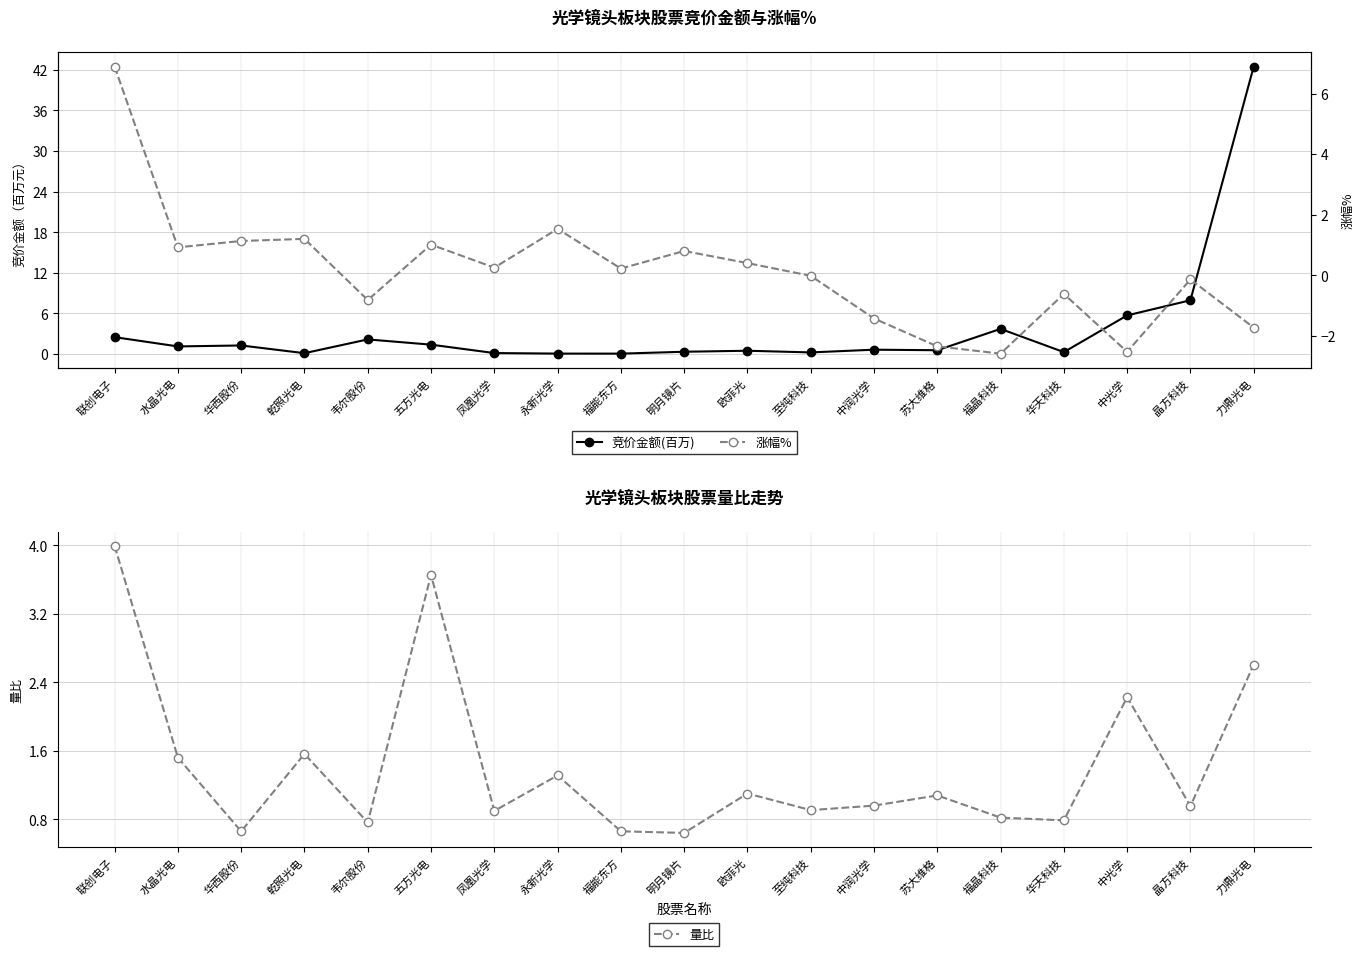

True or false: 竞价金额(百万) and 涨幅% cross at least once.

True